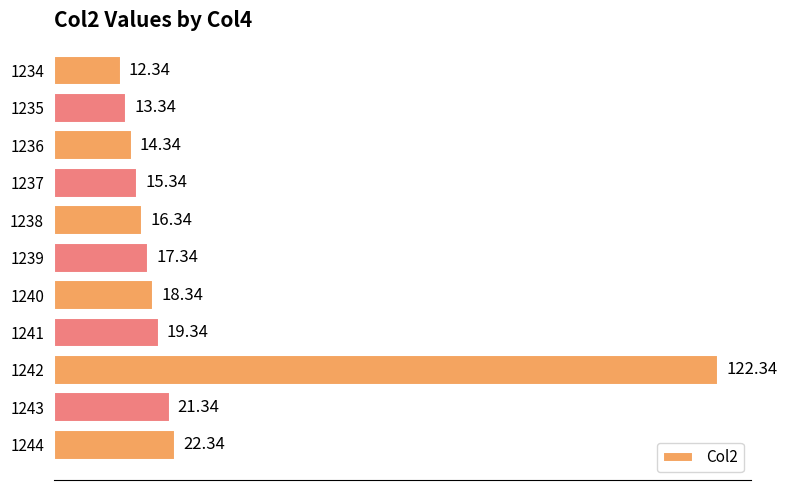

Rank the categories by value from highest to lowest.

1242, 1244, 1243, 1241, 1240, 1239, 1238, 1237, 1236, 1235, 1234